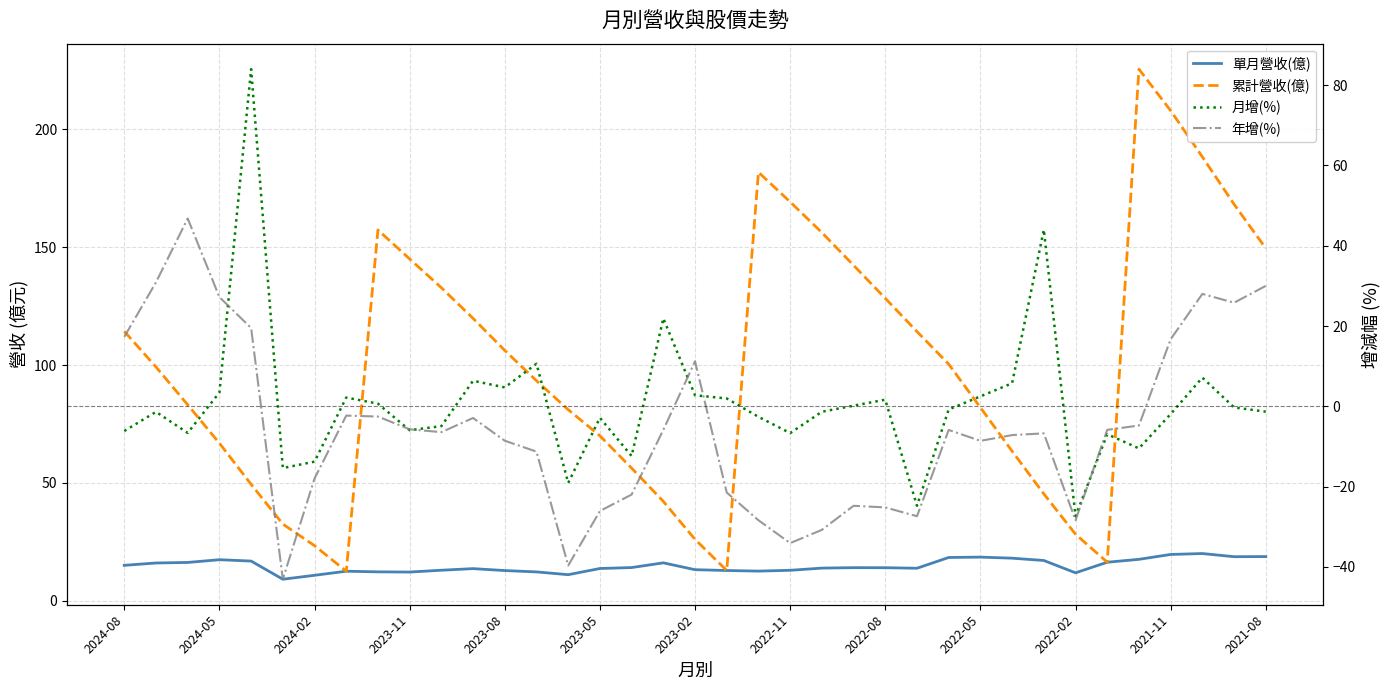

What position from the right is 14?

23